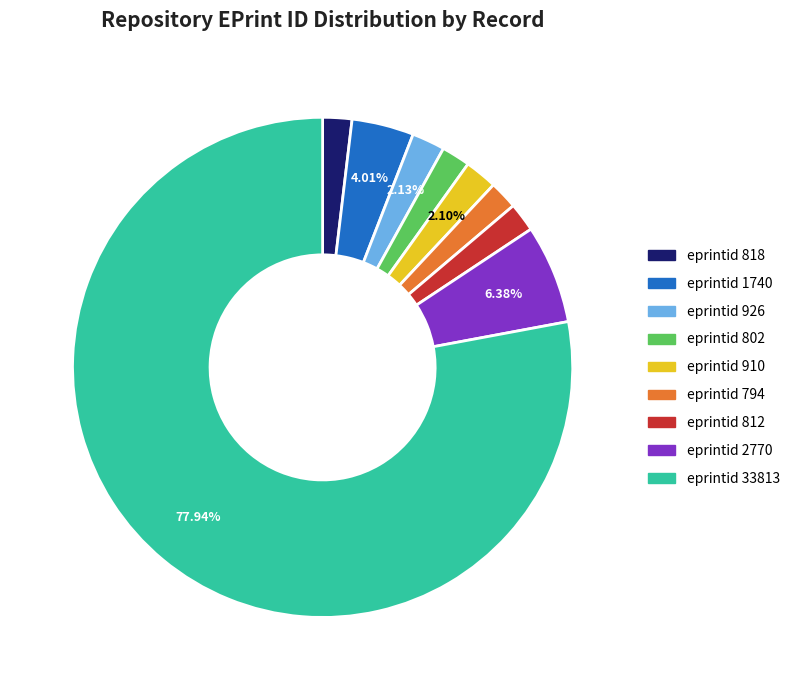

Count the number of slices in the pie.

9